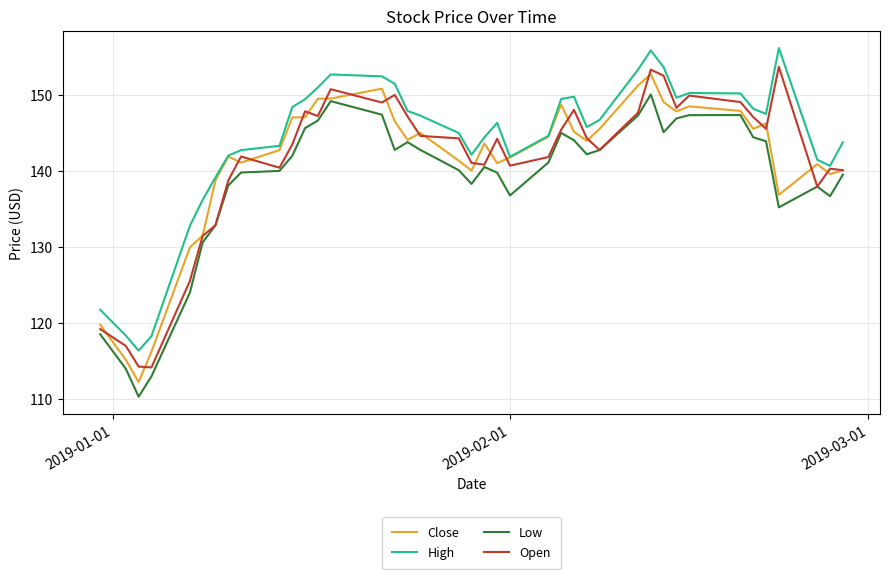

What is the lowest value of the Low series?

110.3